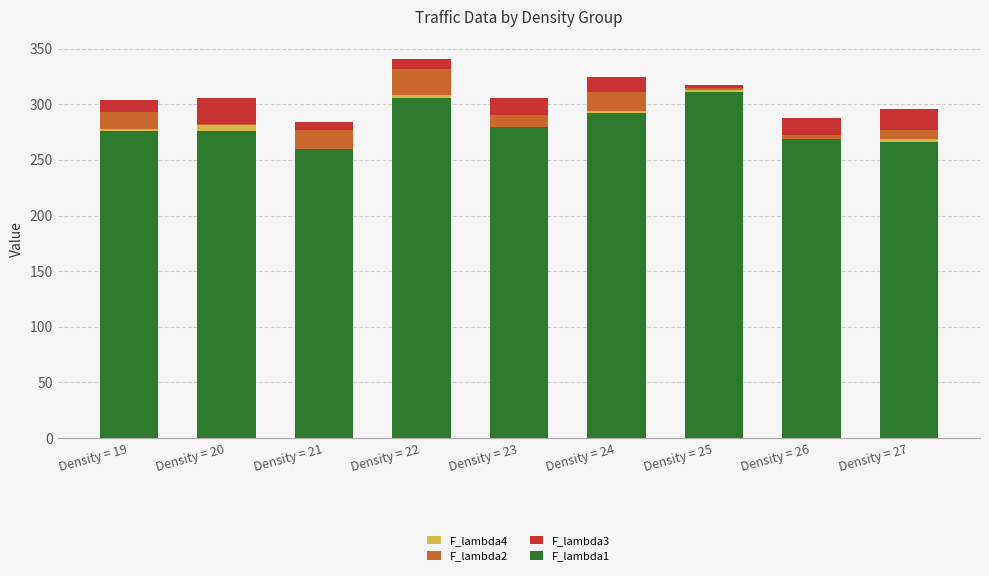

What is the highest value of the F_lambda1 series?

311.4